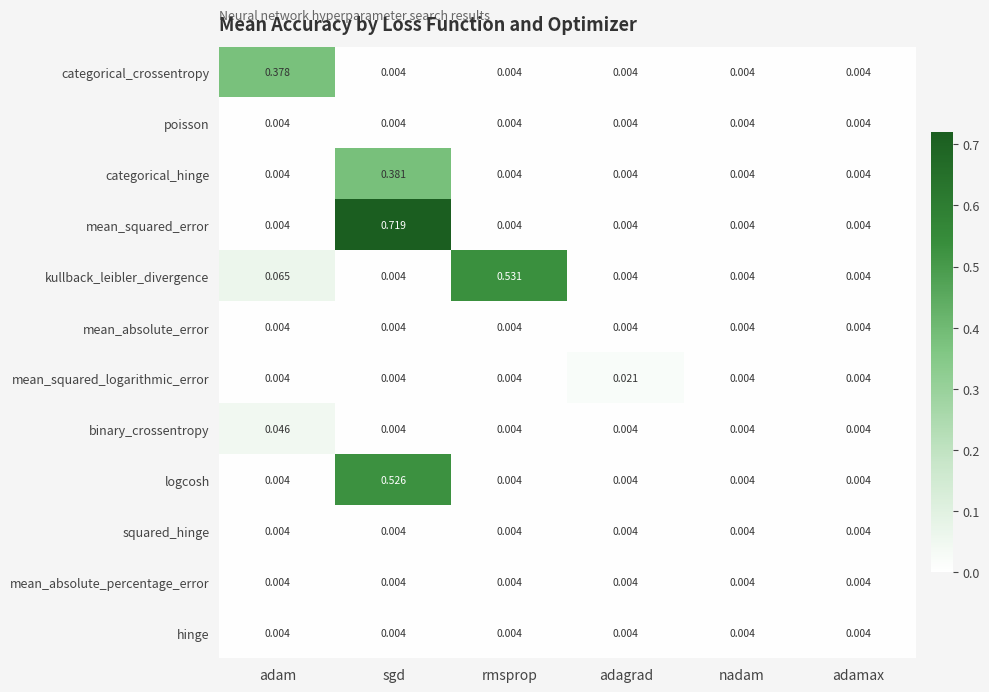

Between rmsprop and adagrad, which series saw the biggest shift?

kullback_leibler_divergence